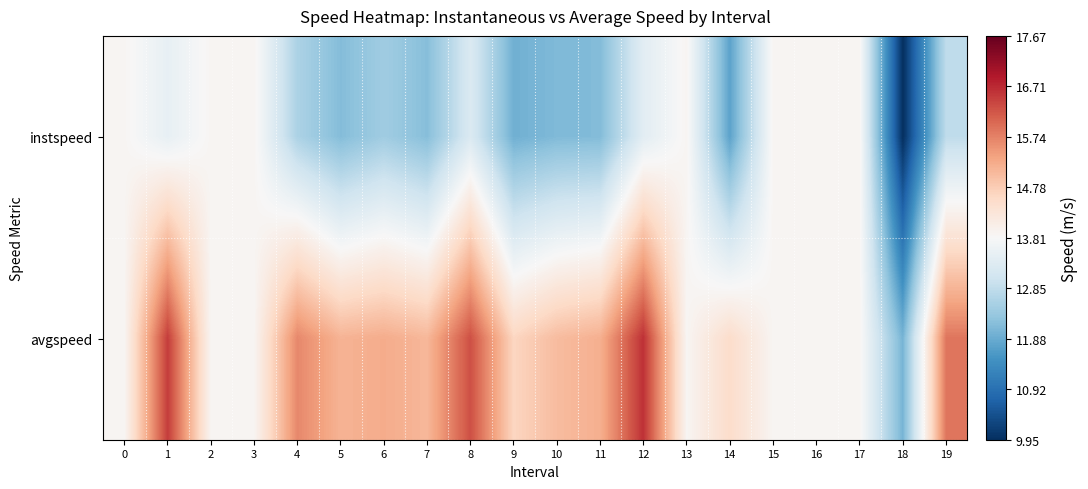

At which category is the sum across all series the highest?

12